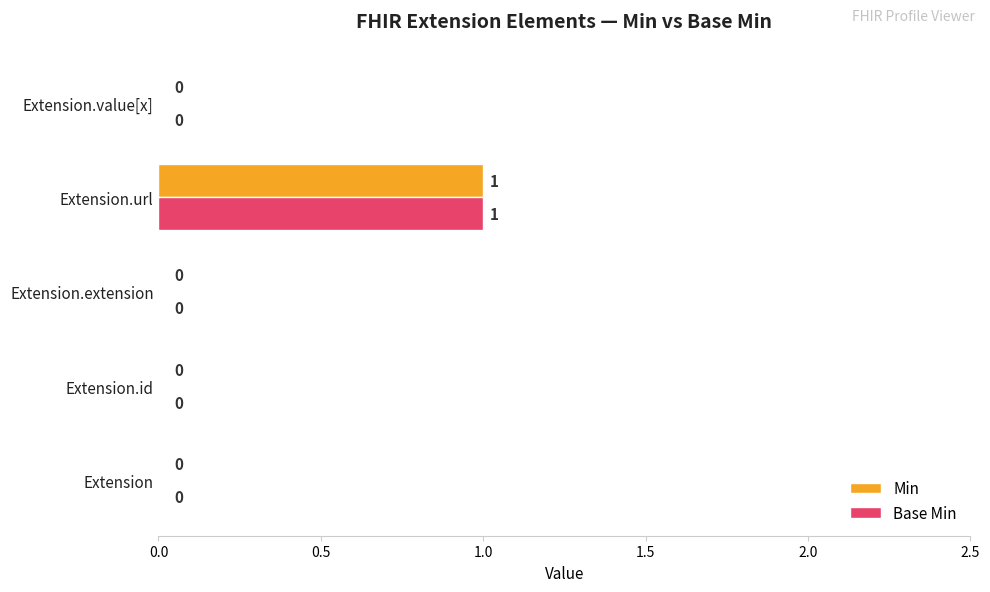

The Min series shows 0 at Extension.id. True or false?

True